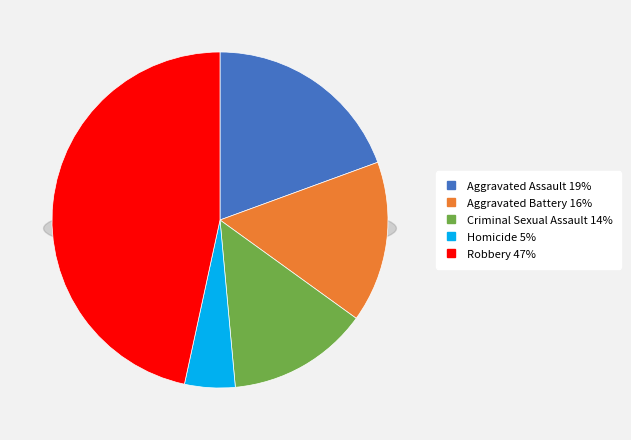

The Criminal Sexual Assault slice represents 14% of the pie. True or false?

True